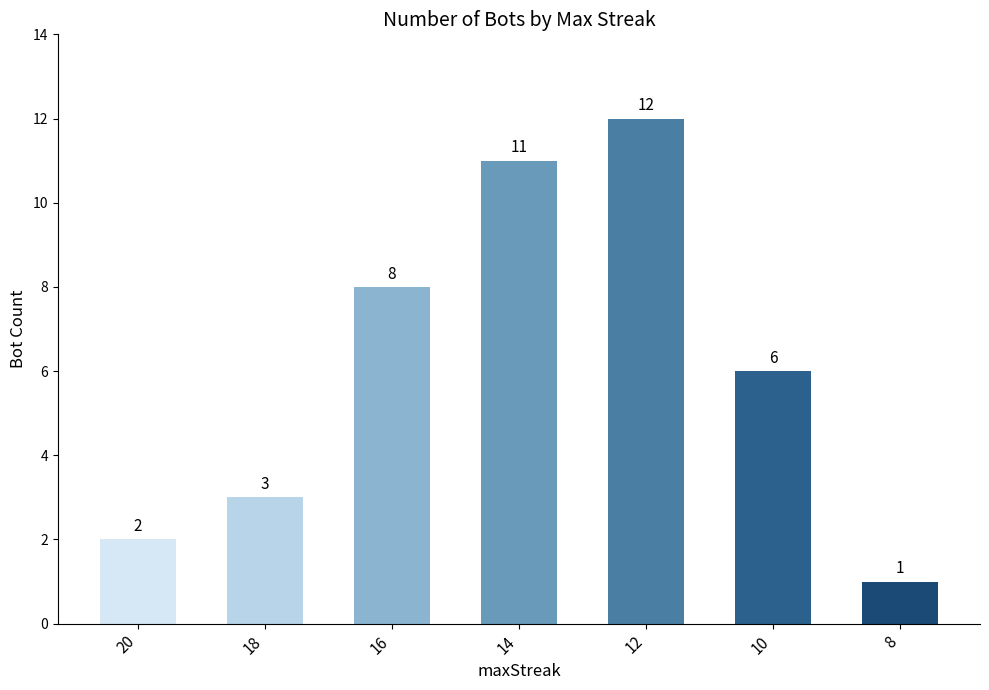

Reading left to right, transcribe all the data shown in this chart.

2	3	8	11	12	6	1